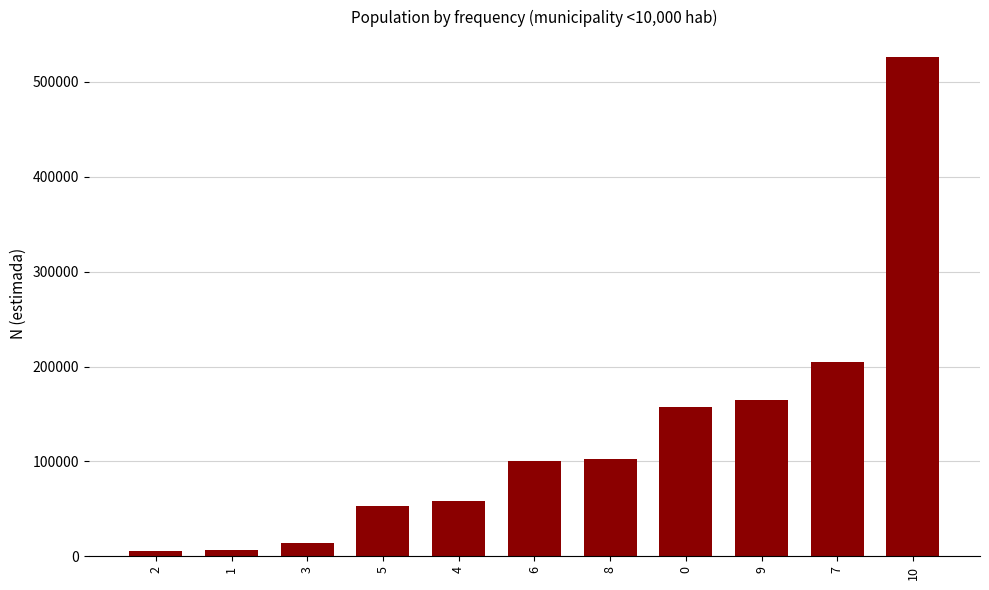

Which has a higher value, 10 or 2?

10